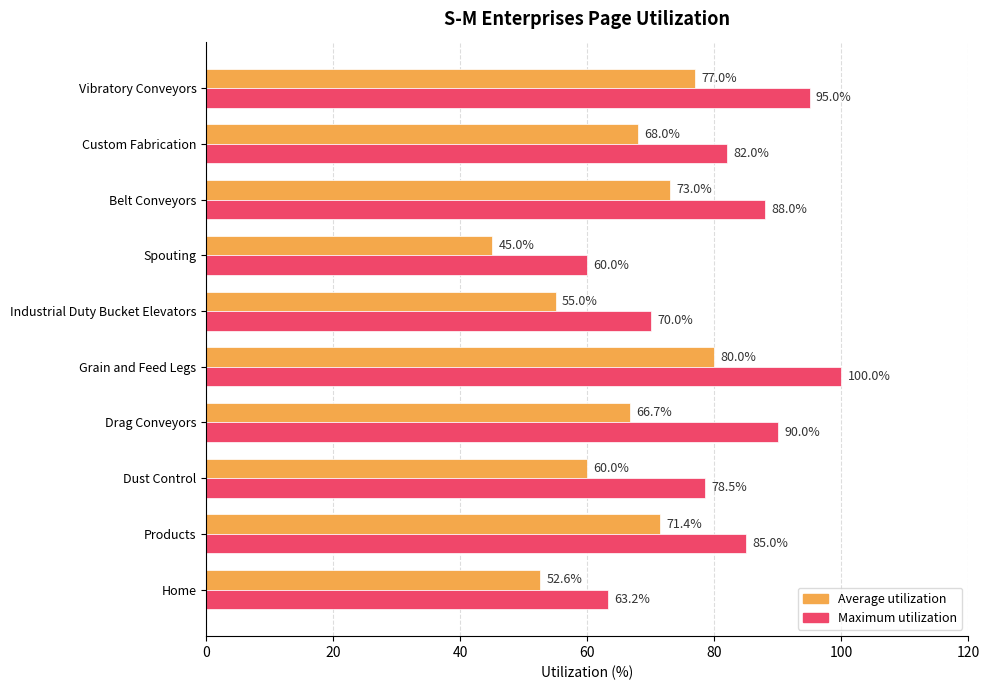

The value of Maximum utilization at Vibratory Conveyors is 65.5. True or false?

False